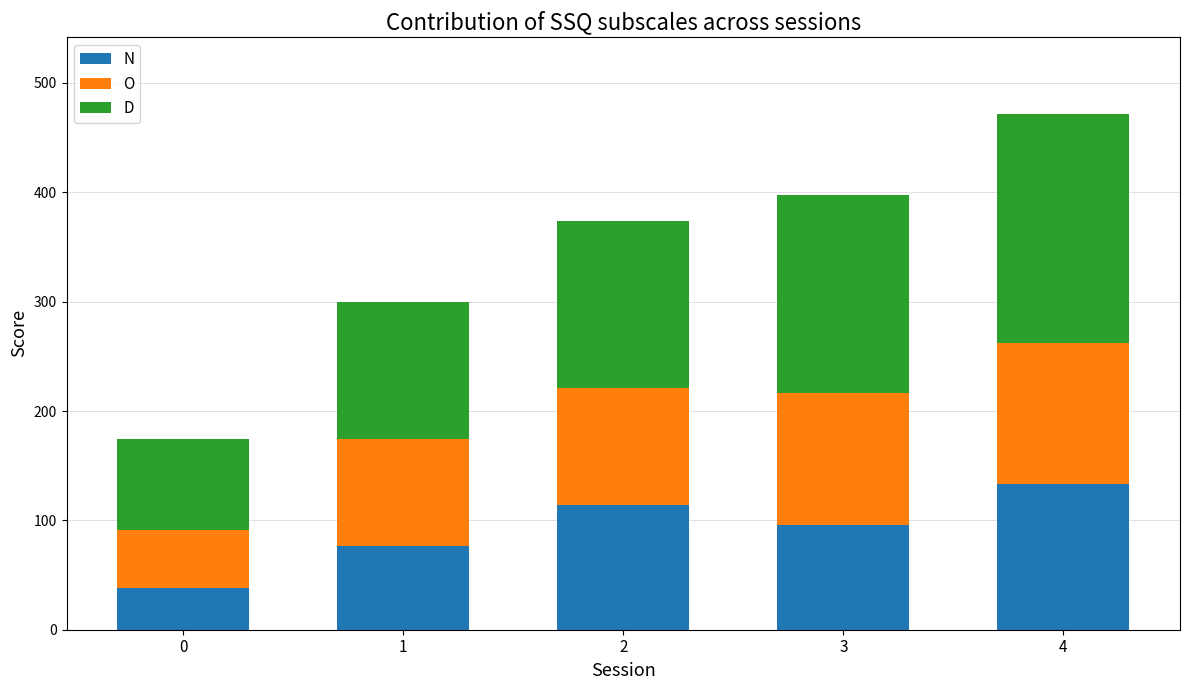

What is the lowest value of the N series?

38.2